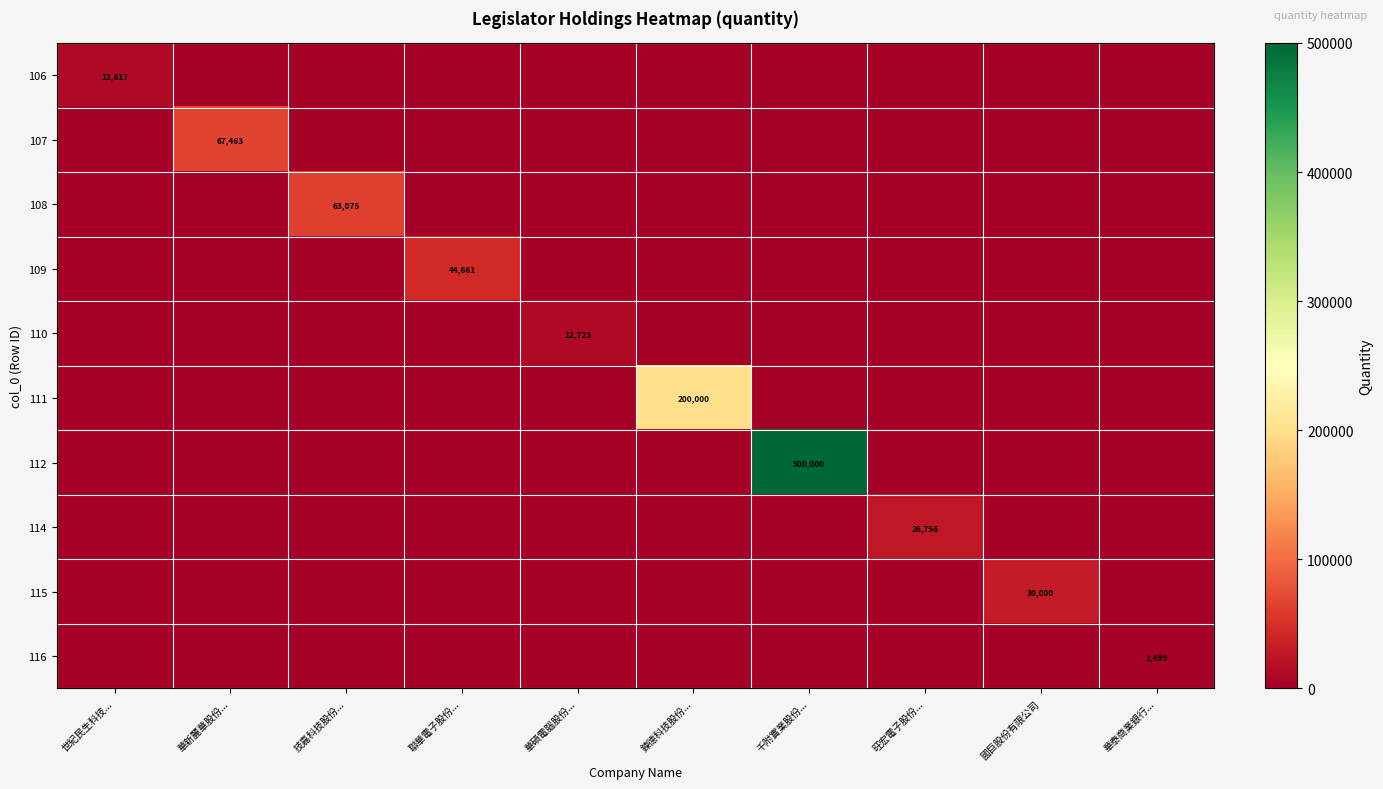

The value of 116 at 千附實業股份... is 0. True or false?

True